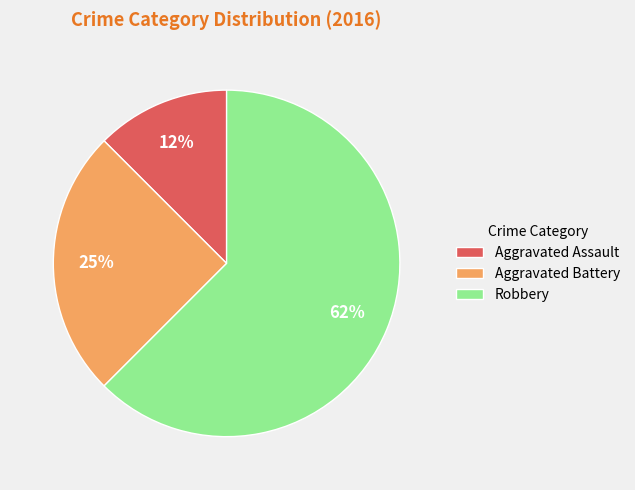

Which slice is the largest?

Robbery